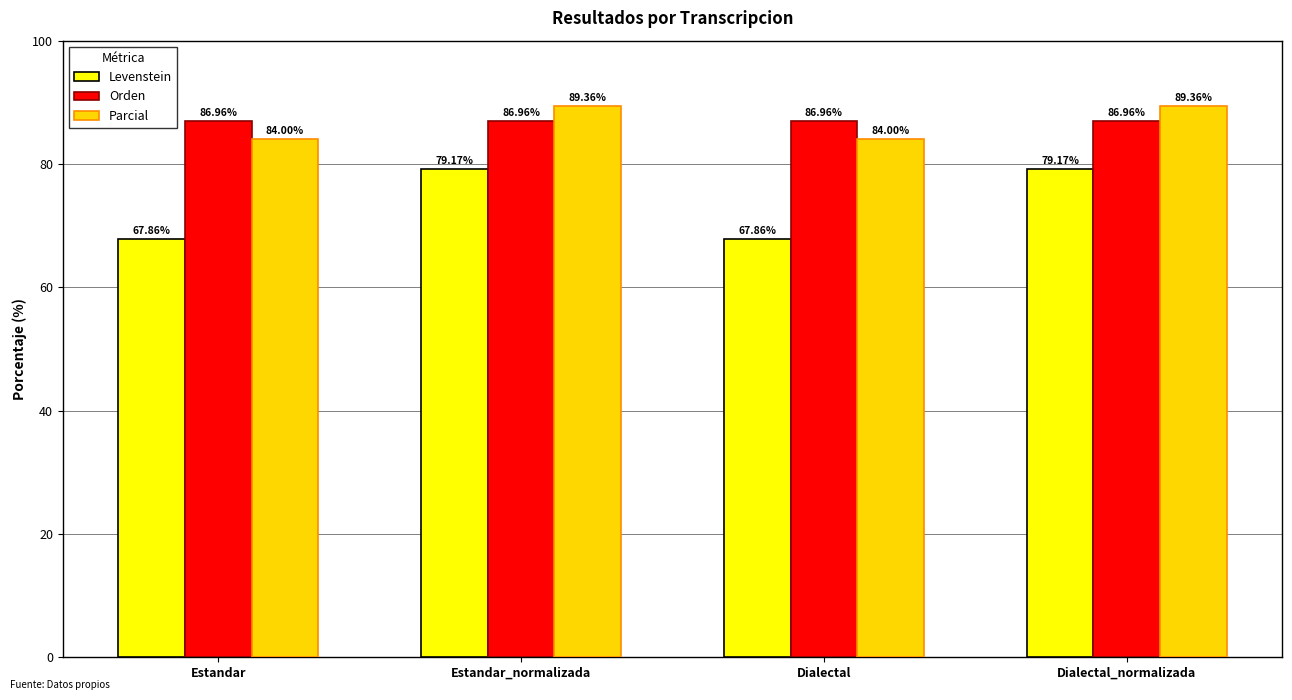

The Parcial series shows 84.0 at Dialectal. True or false?

True